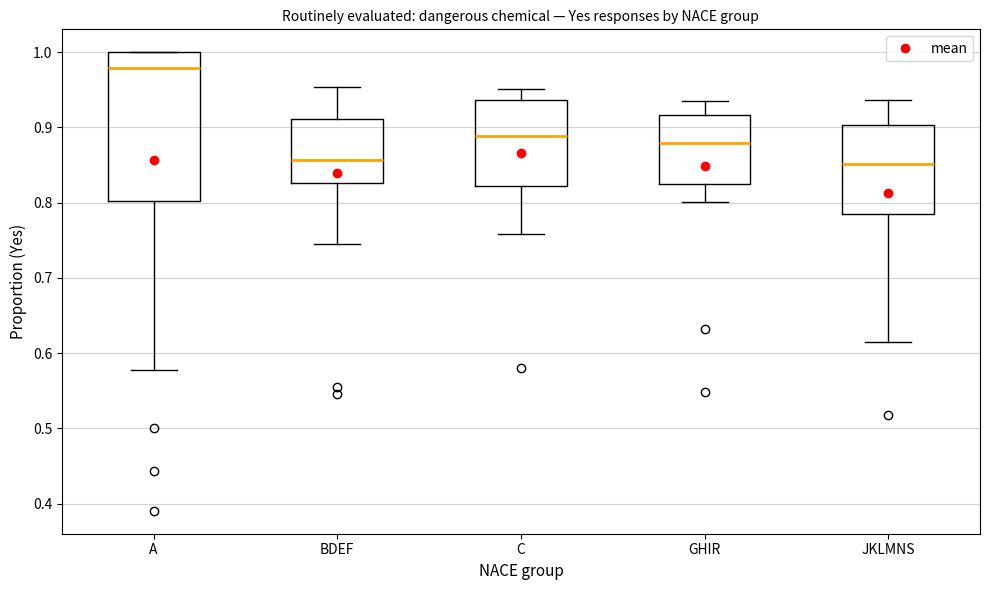

Which box is the tallest, from its lower edge to its upper edge?

A